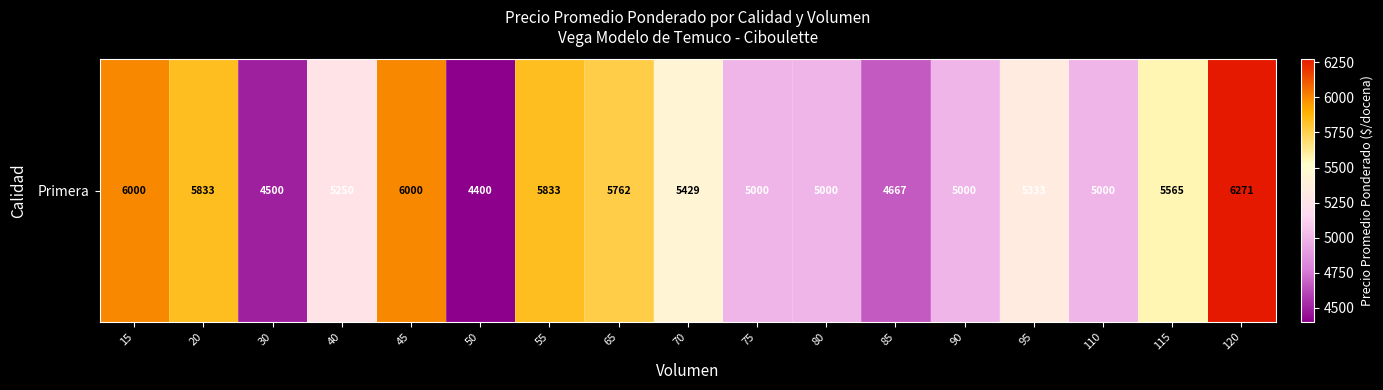

What is the sum of the values at 85 and 110?

9667